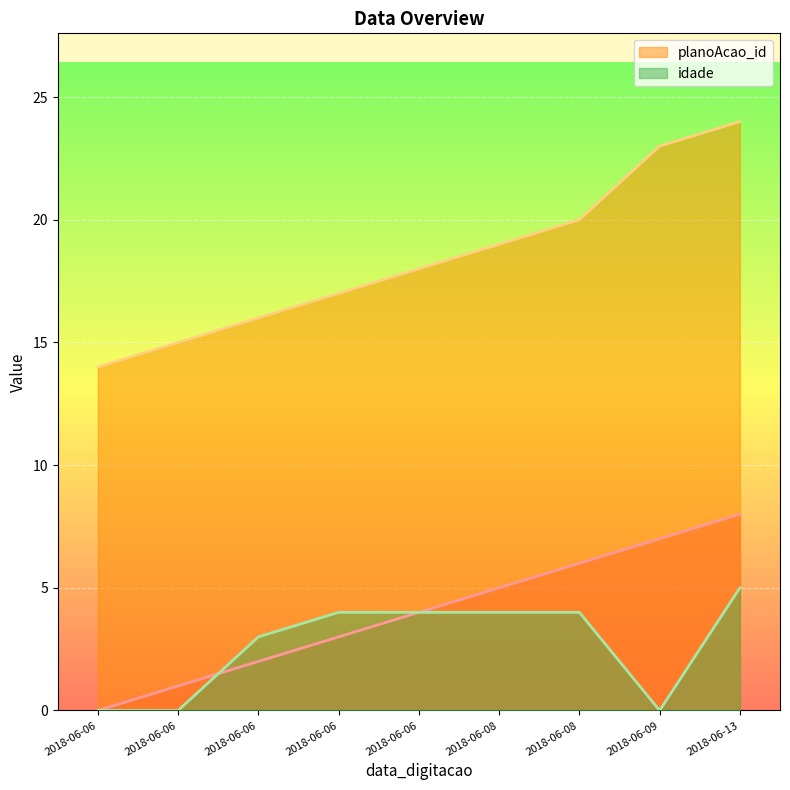

What is the average value of the _NúmLinha series?

4